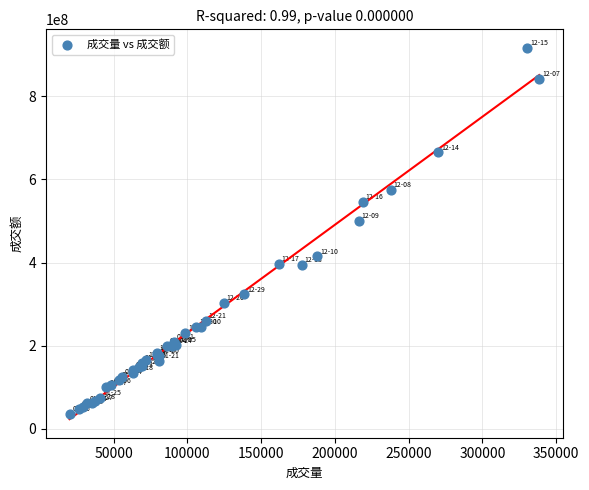

What Y value in the scatter plot is closest to 476118913?

500242832